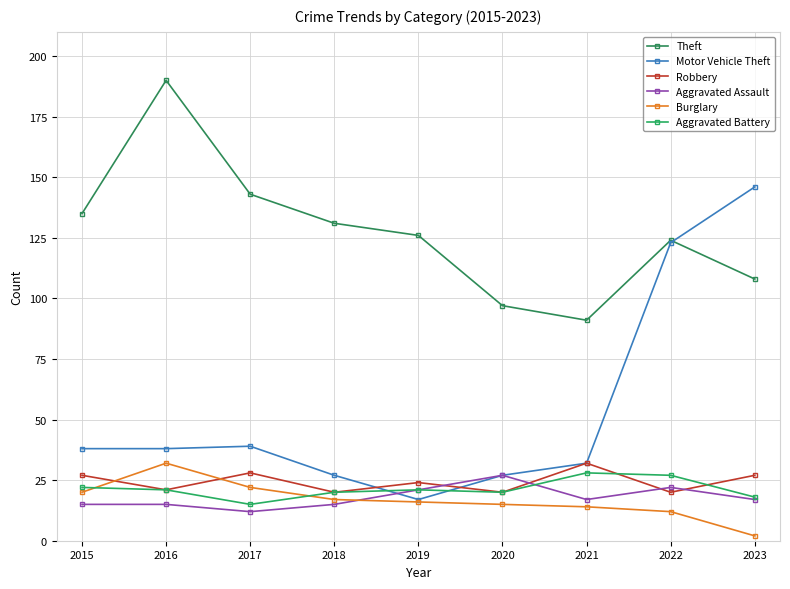

The value of Burglary at 2022 is 12. True or false?

True